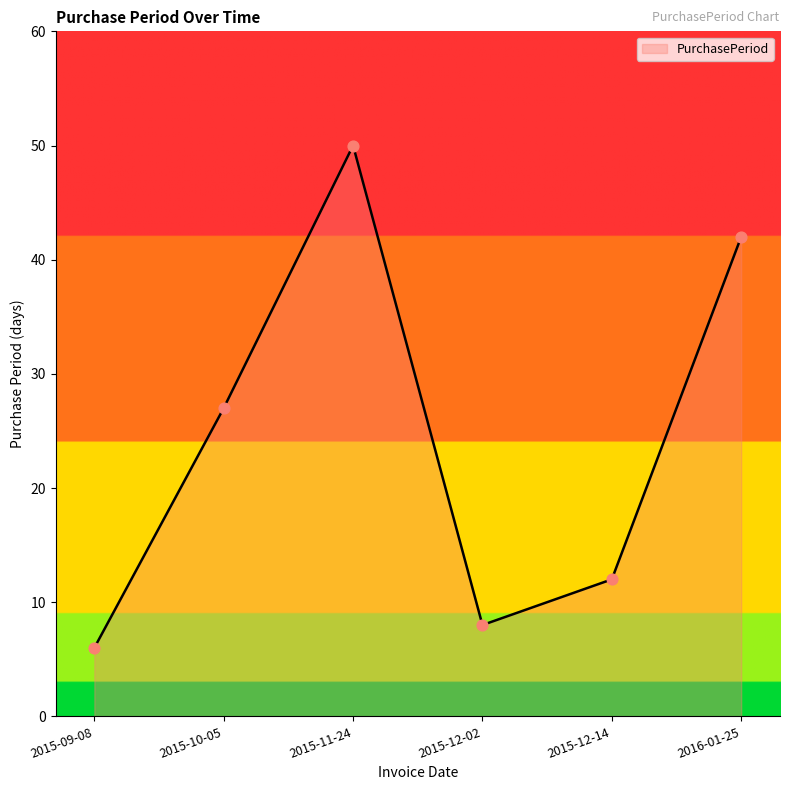

Between 2016-01-25 and 2015-10-05, which is larger?

2016-01-25